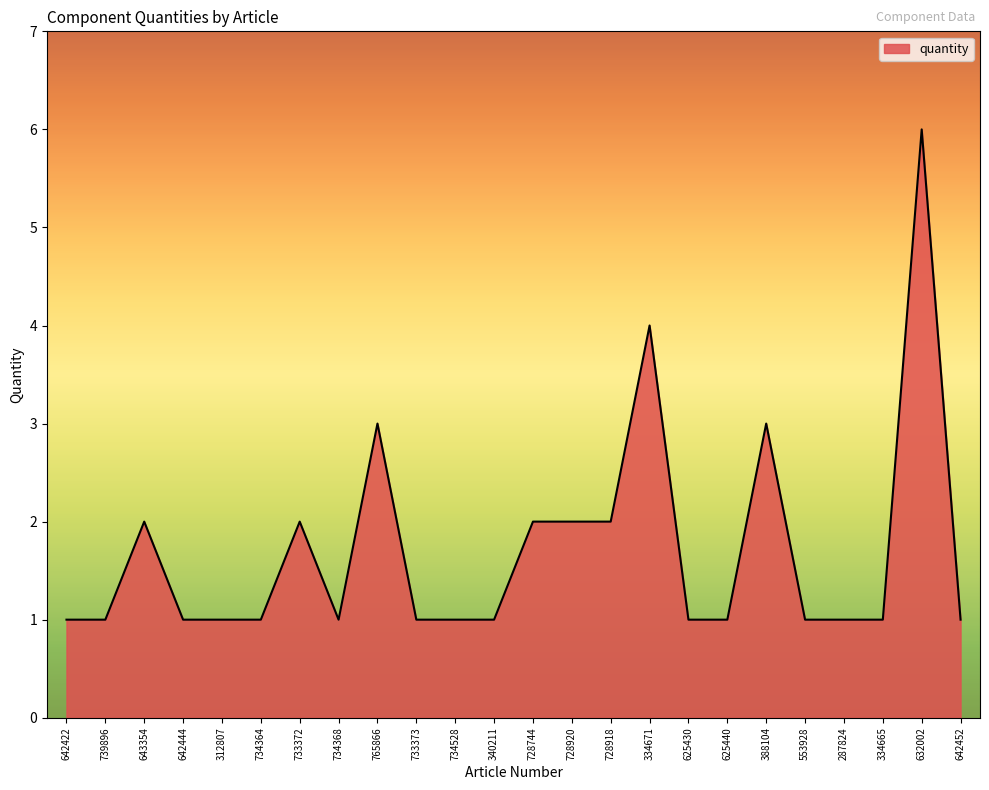

The chart shows a value of 1 at 733372. True or false?

False